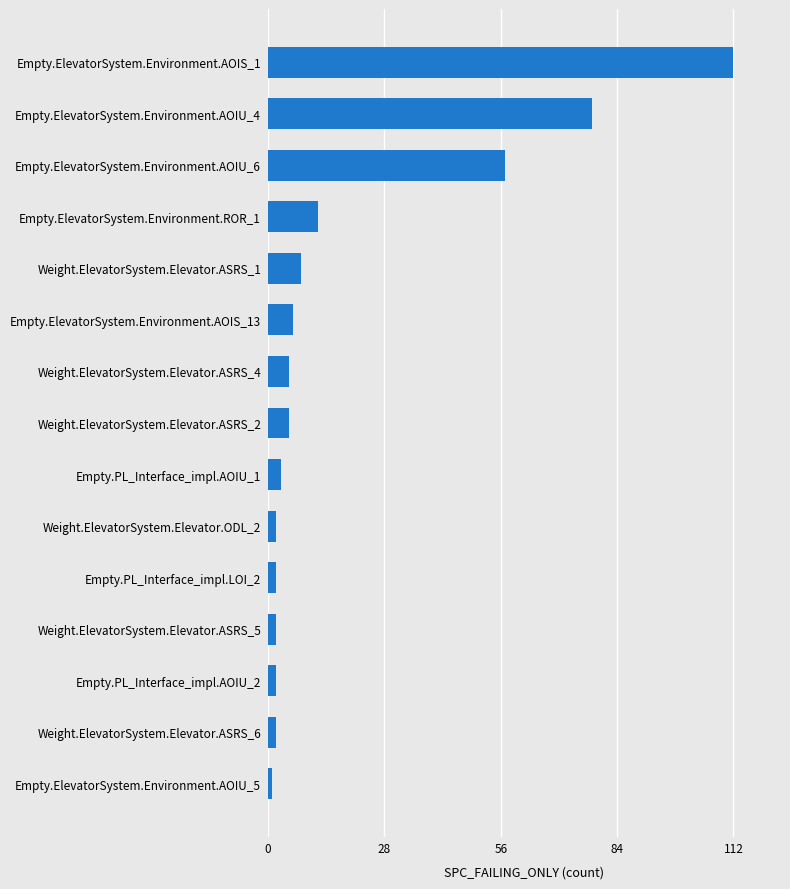

What is the average value?

20